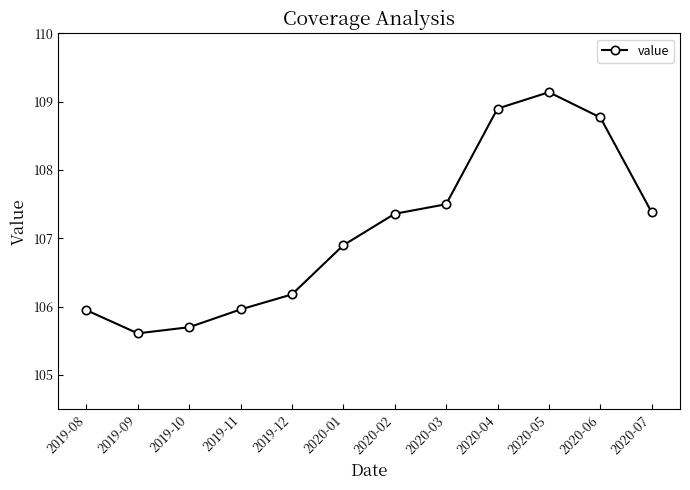

What is the difference between the values at 2020-04 and 2020-07?

1.5